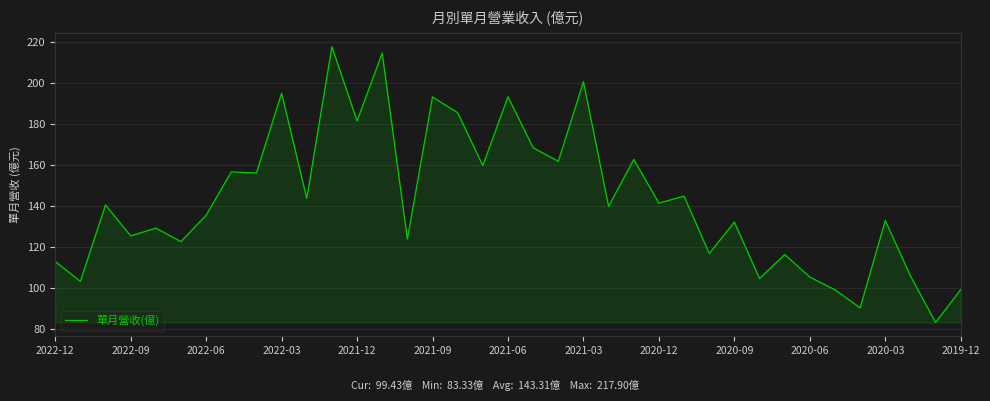

What is the difference between the maximum and minimum values?

134.6